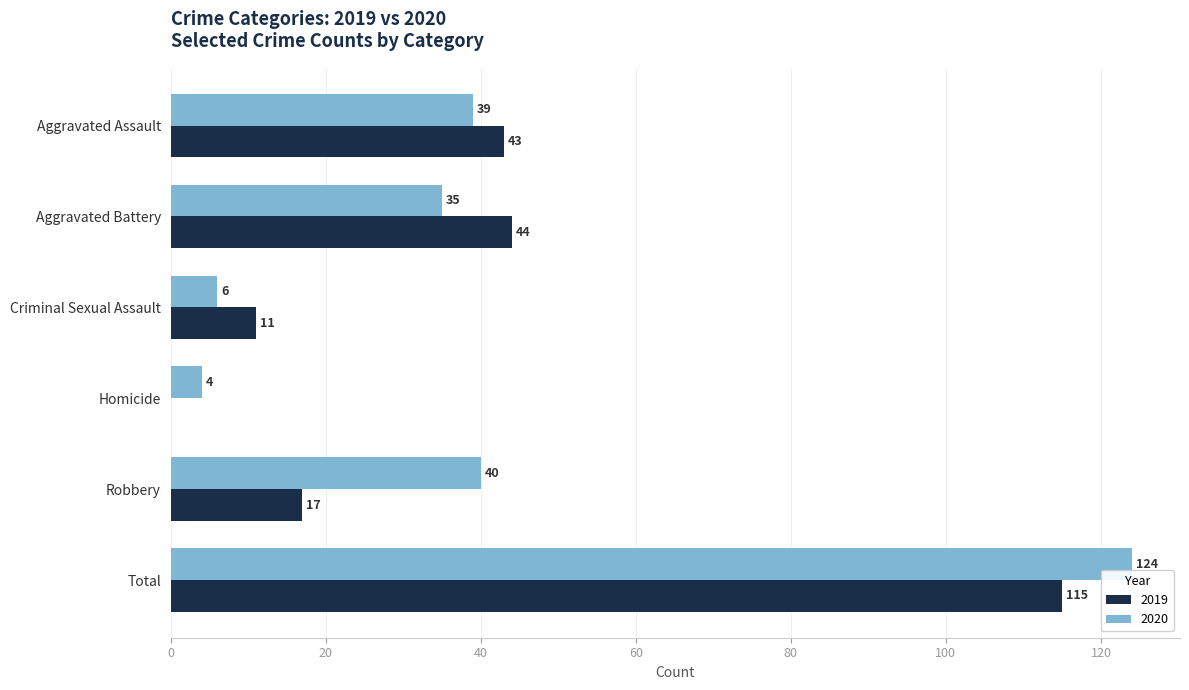

Which category has the highest value in the 2020 series?

Total